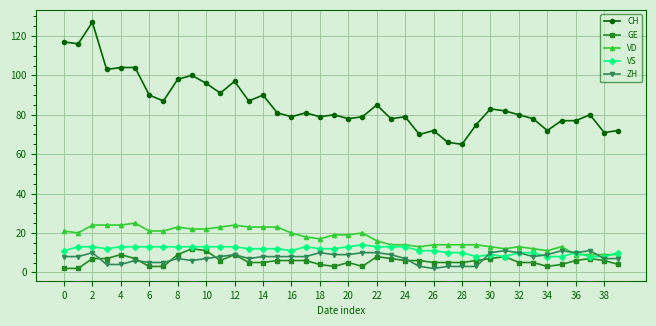

What is the value of the VD point at the 30th from the left?

14